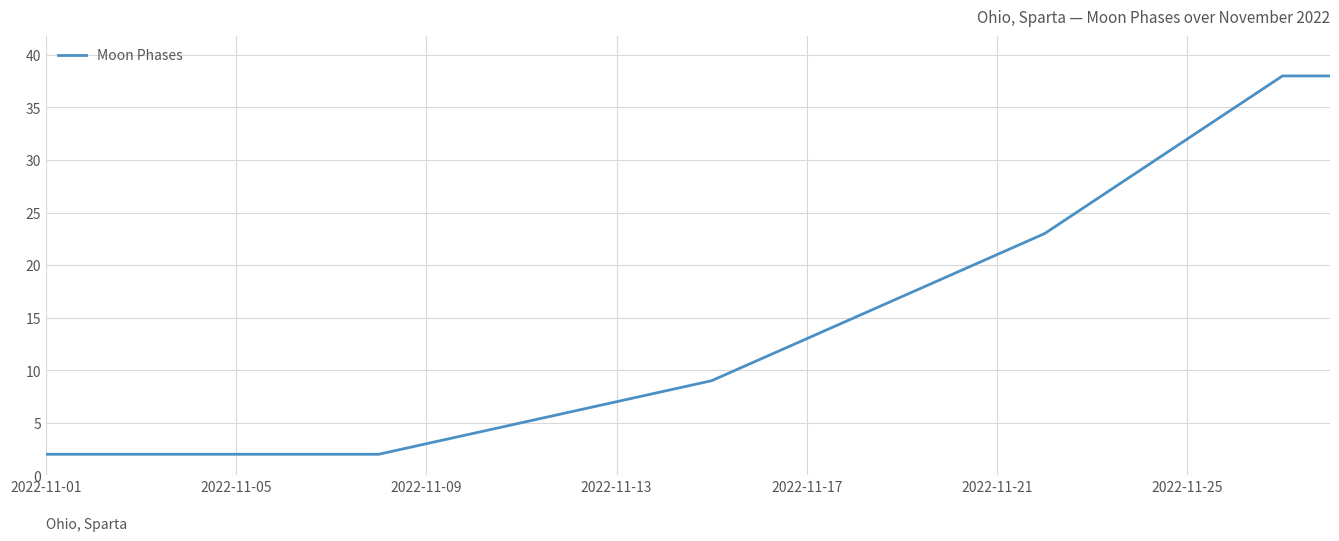

What is the difference between the maximum and minimum values?

36